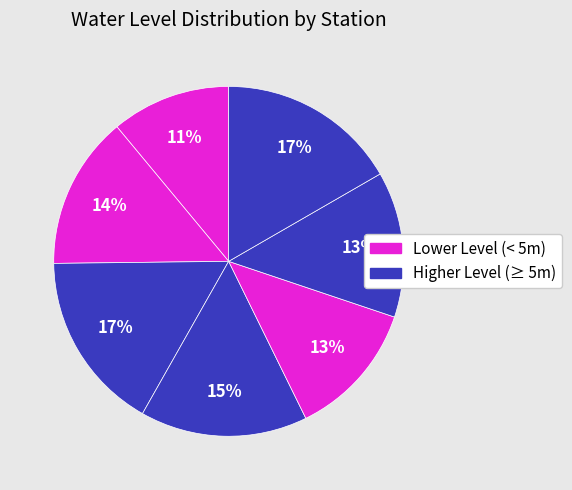

How many slices are in this pie chart?

7